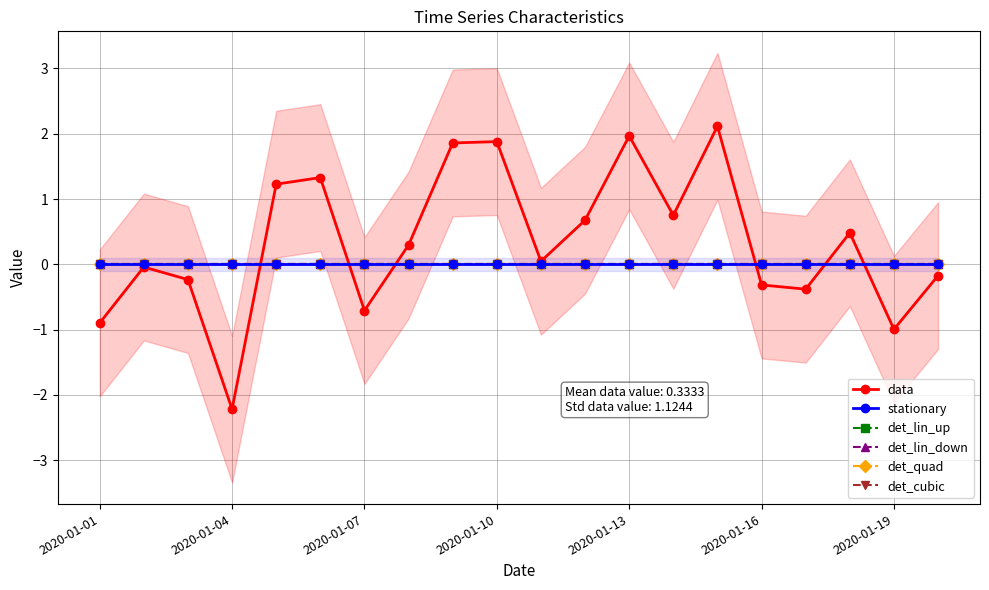

Which series has the largest total across all categories?

data